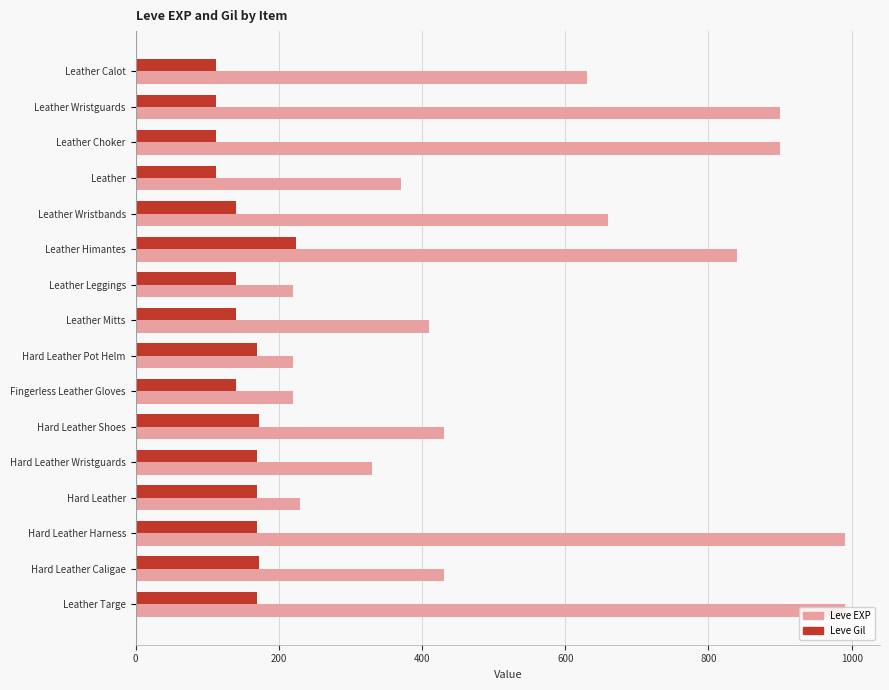

Which series has the widest spread of values?

Leve EXP